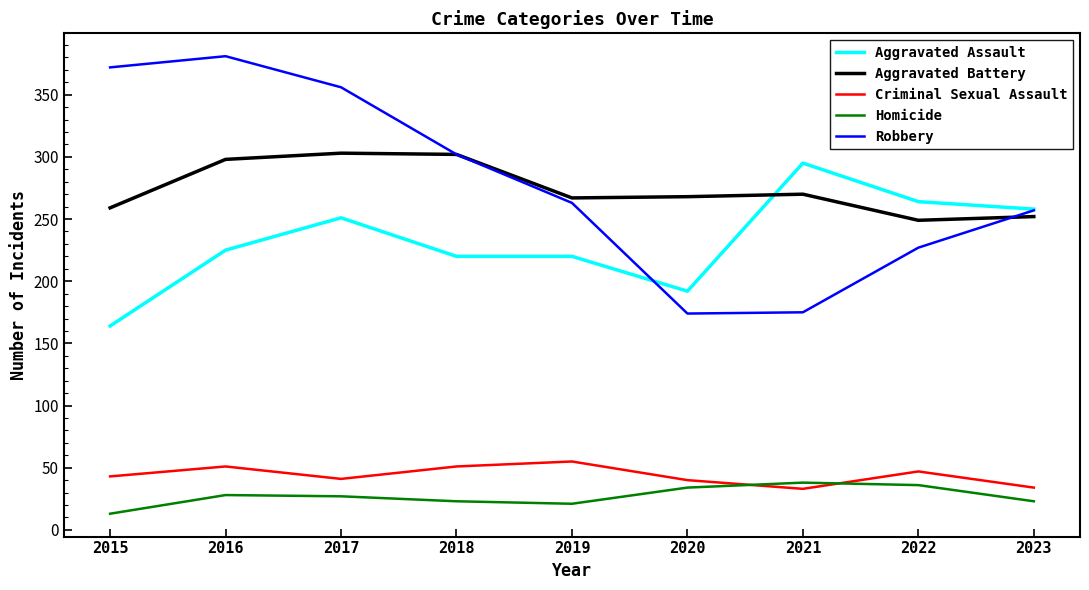

What is the sum of the Homicide values at 2021 and 2022?

74